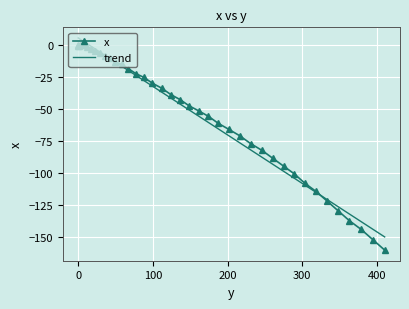

What is the lowest value of the x series?

-160.2